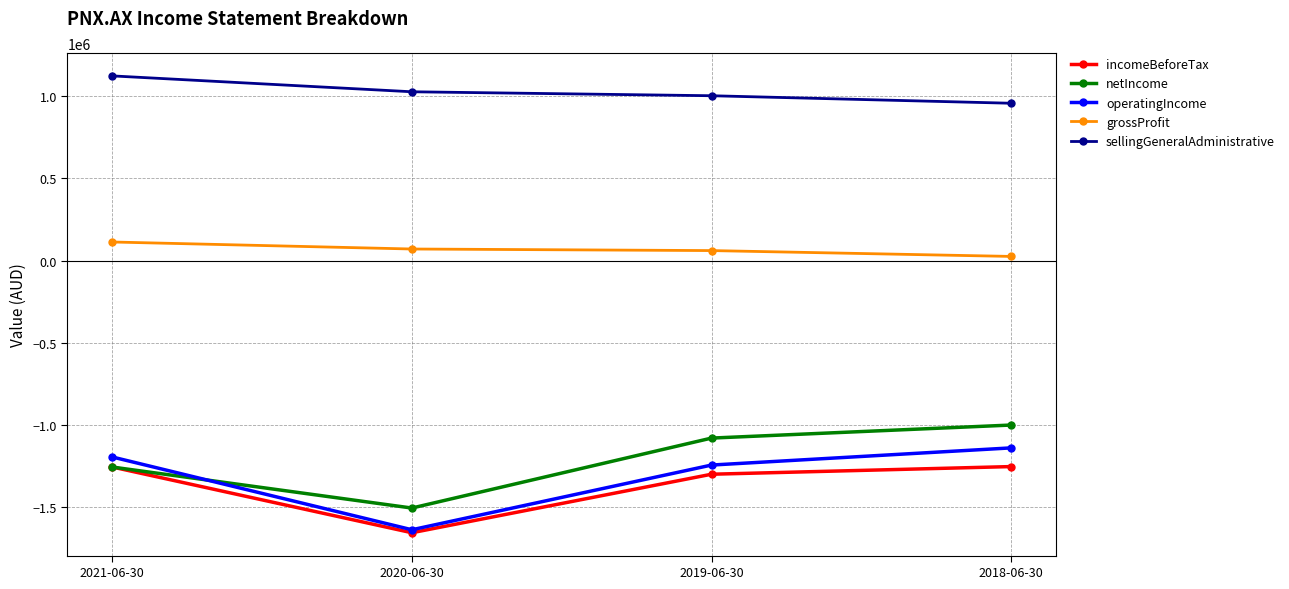

How many values in the sellingGeneralAdministrative series are below 1026365?

2